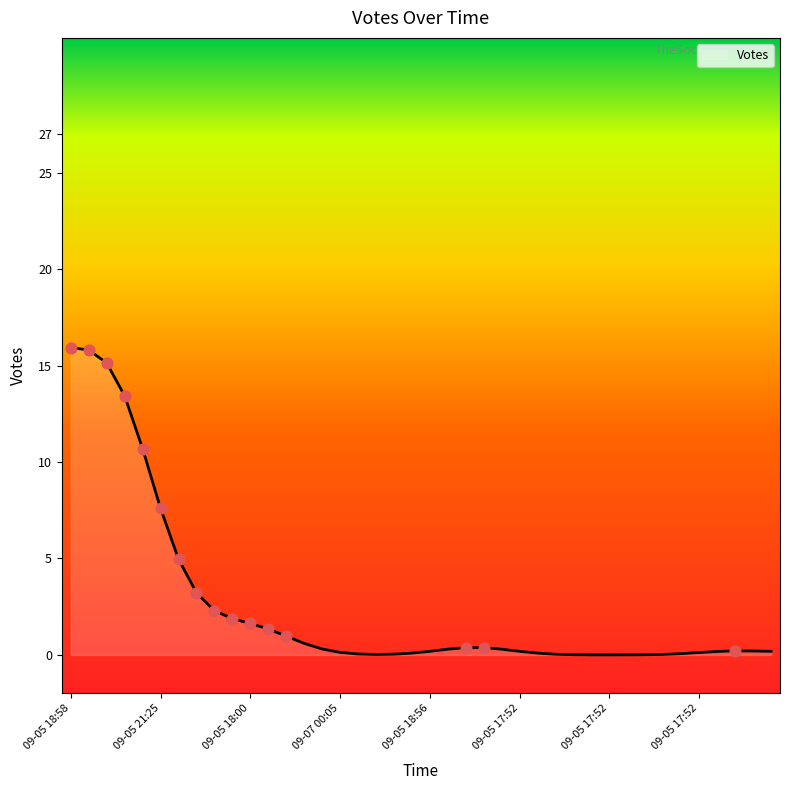

What is the difference between the maximum and minimum values?

15.9